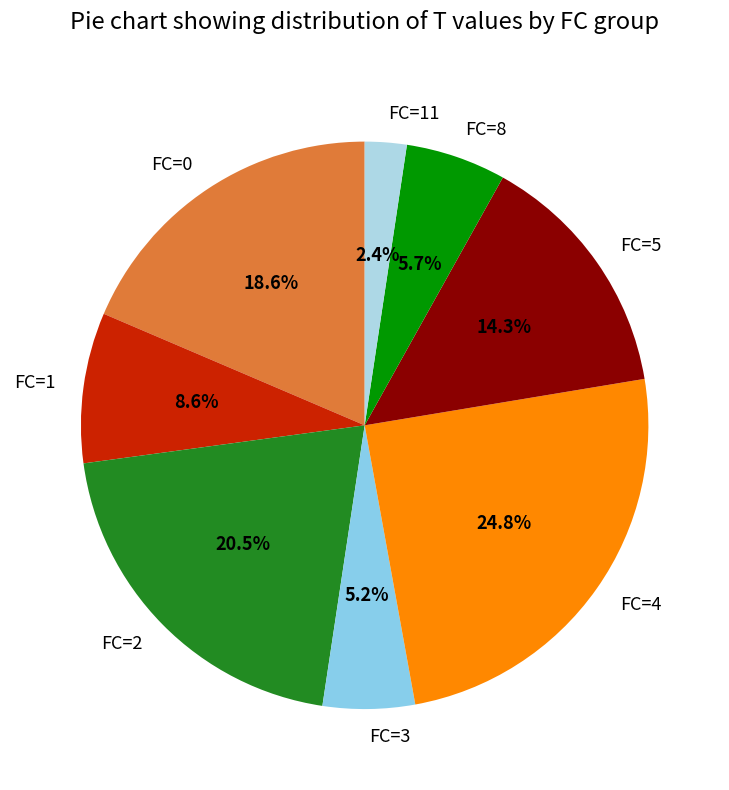

Is there a majority slice in this chart?

No